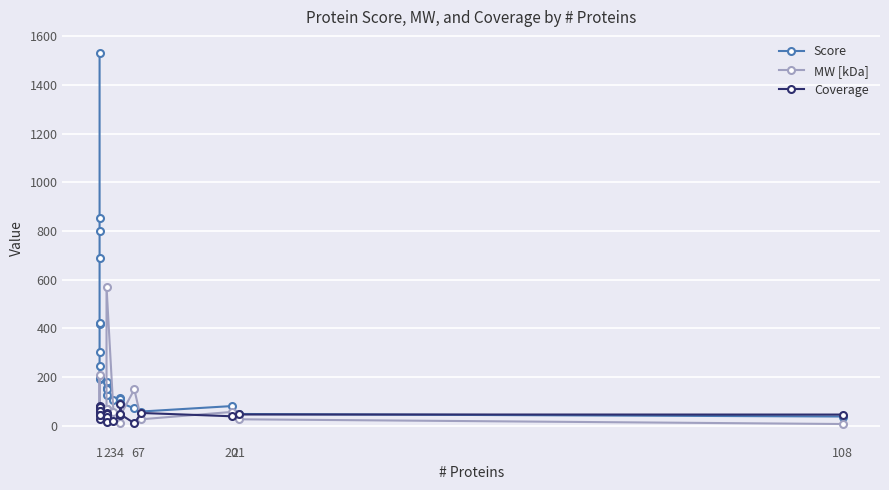

How many intersections are there between Score and Coverage?

1